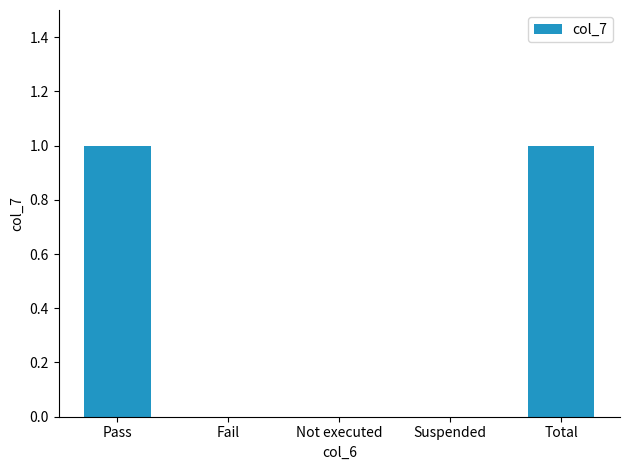

The value at Total is 1. True or false?

True